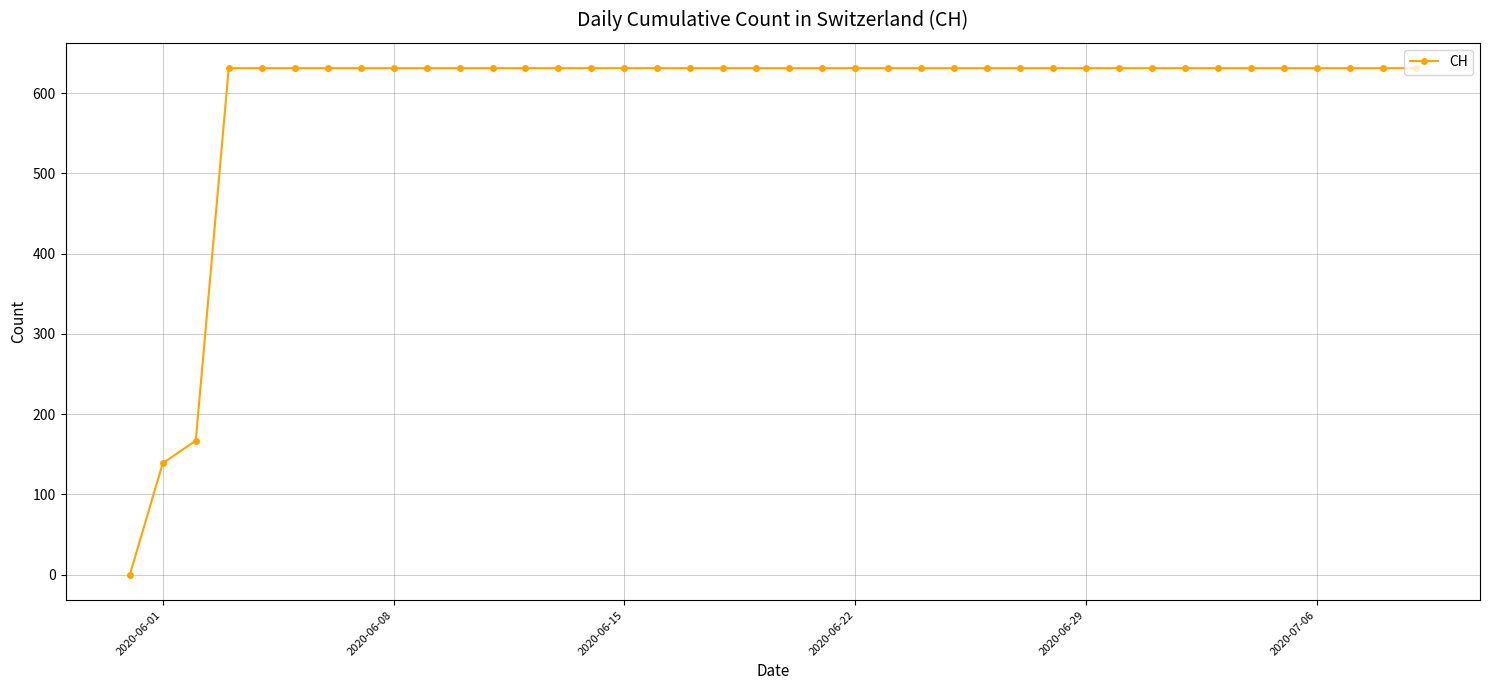

What is the greatest value displayed?

631